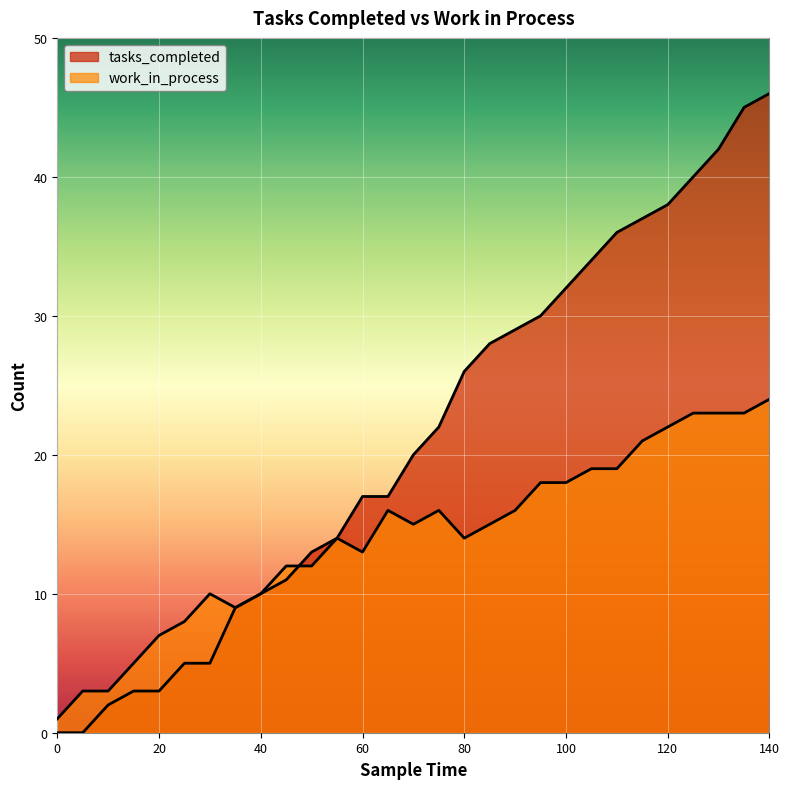

List the series in order of their peak value, highest first.

tasks_completed, work_in_process